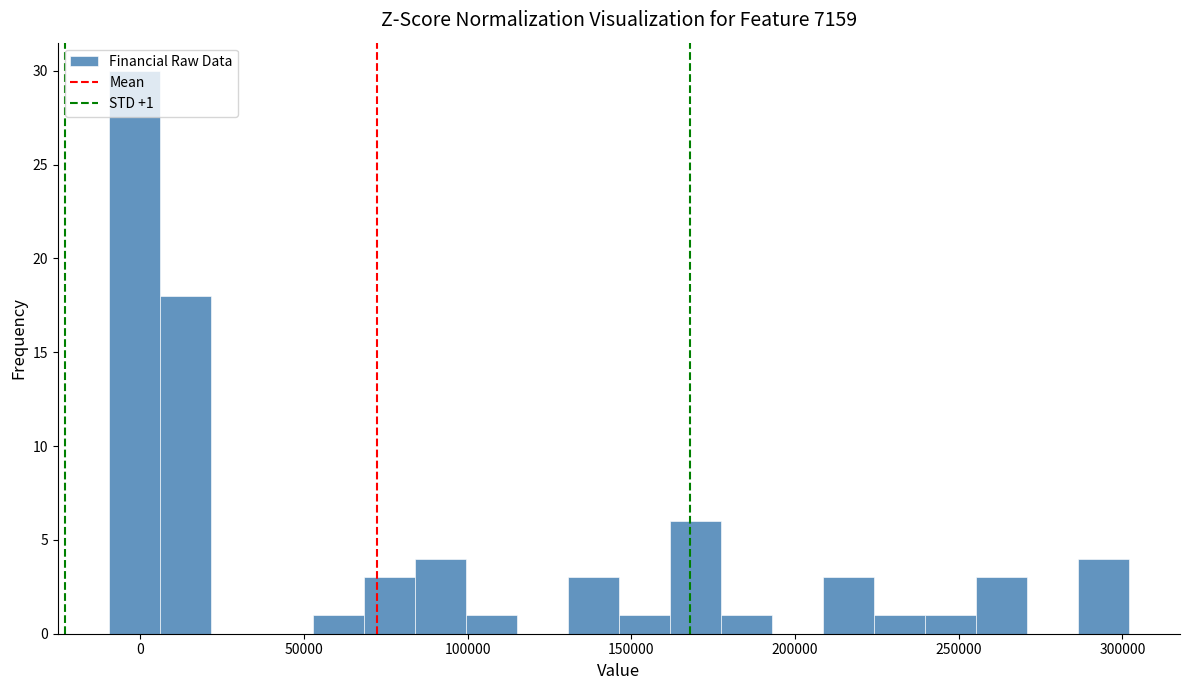

Around what value on the x-axis is the tallest bar? Give the approximate position of its centre, as read against the axis.

0